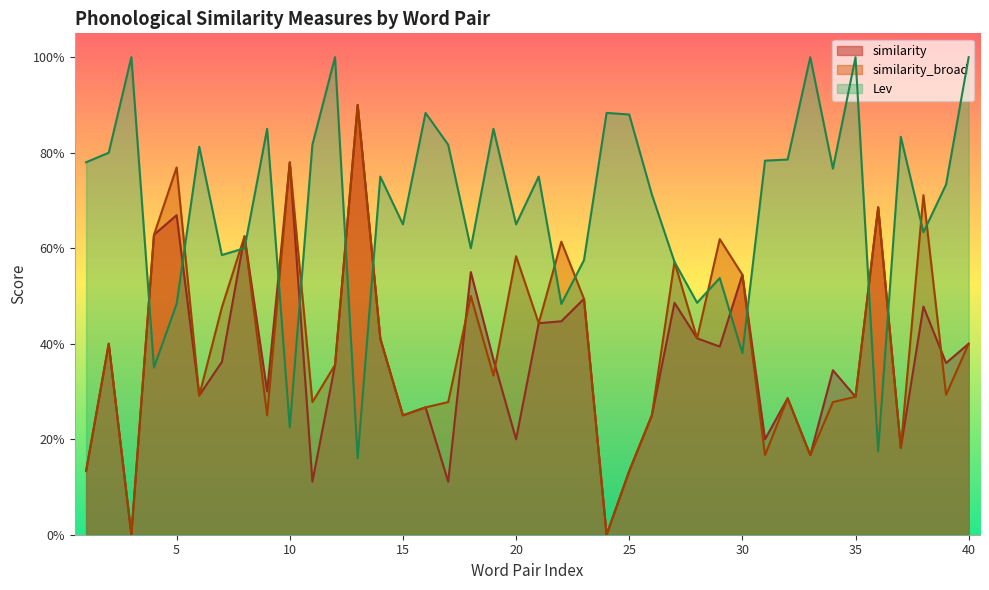

Is it true that similarity equals 0.3 at 34?

True